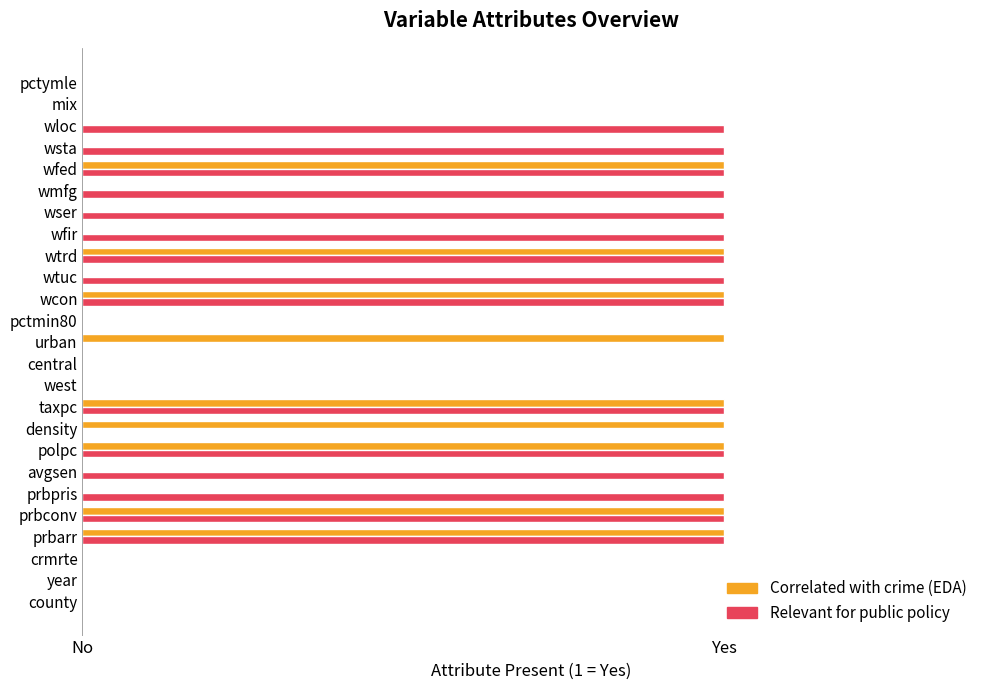

What are all the series names shown in the legend?

Correlated with crime (EDA), Relevant for public policy